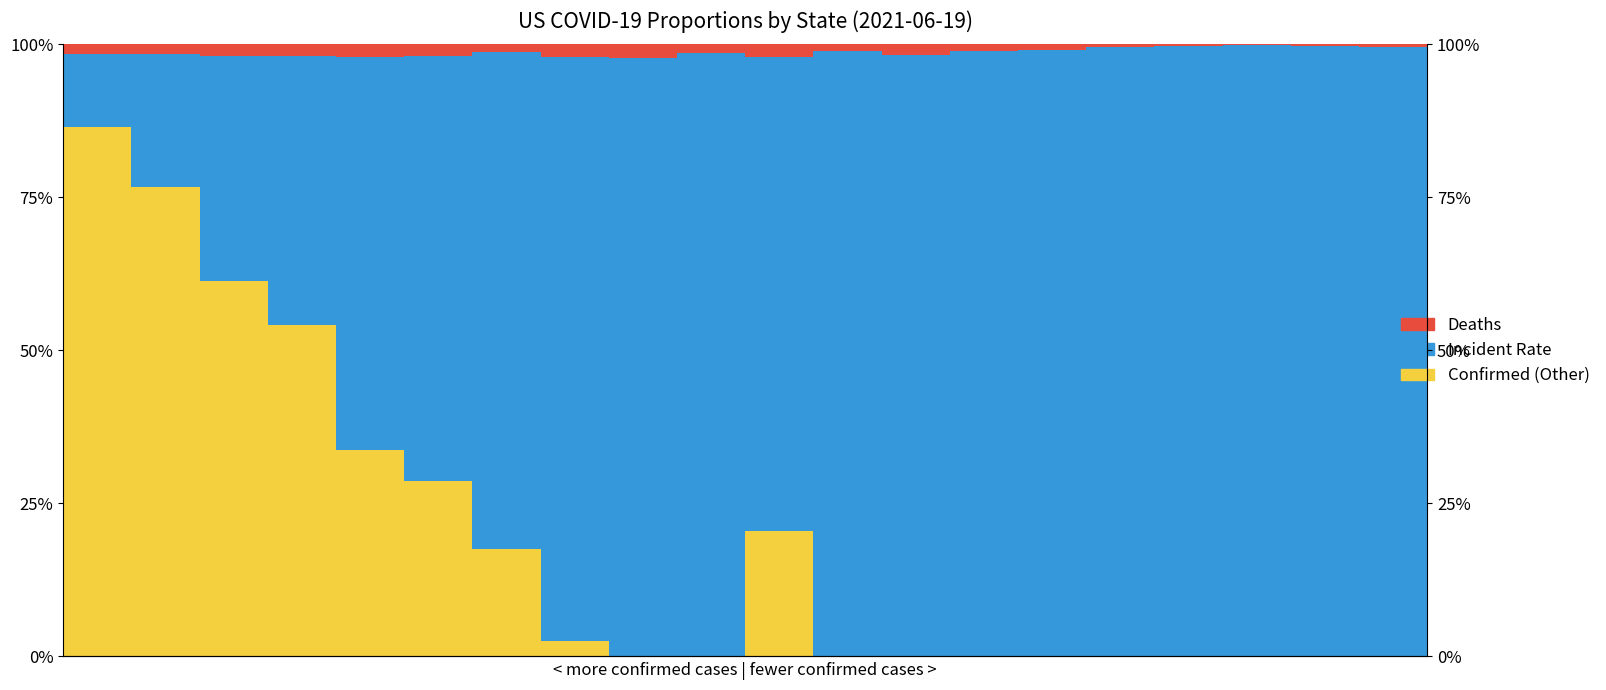

At which category does the chart reach its minimum across all series?

8